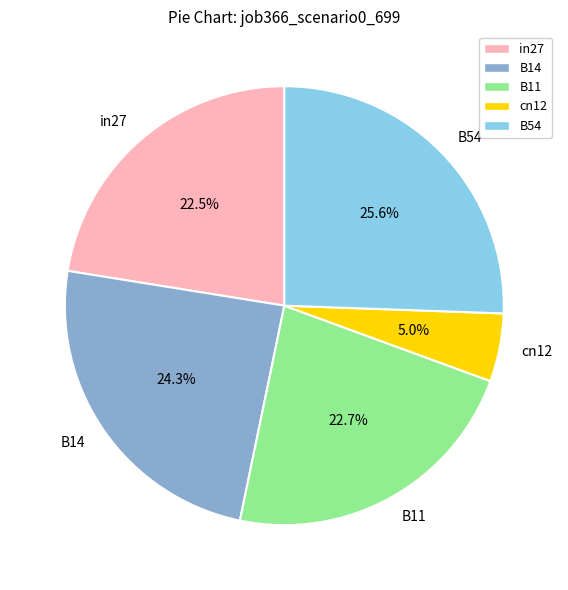

Which slice is the smallest?

cn12